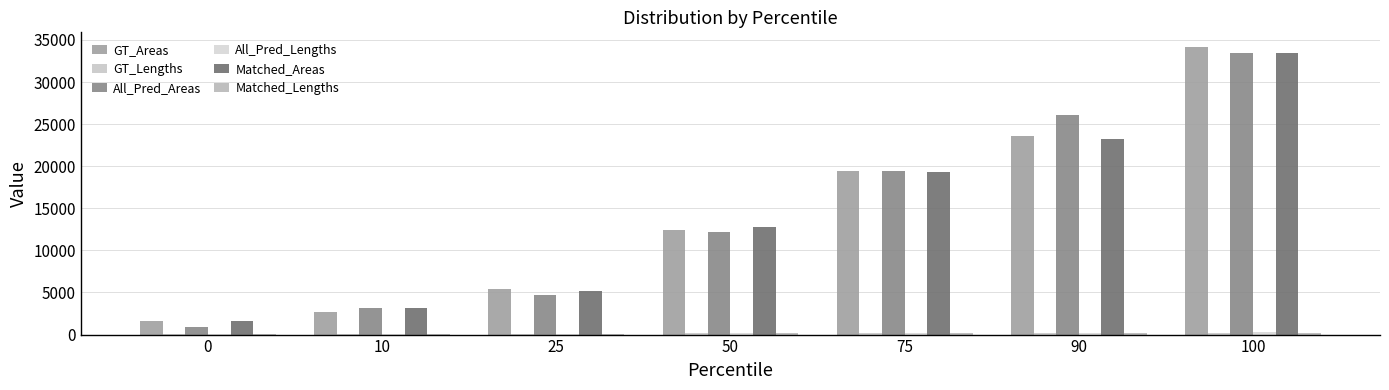

How many categories are shown in the chart?

7